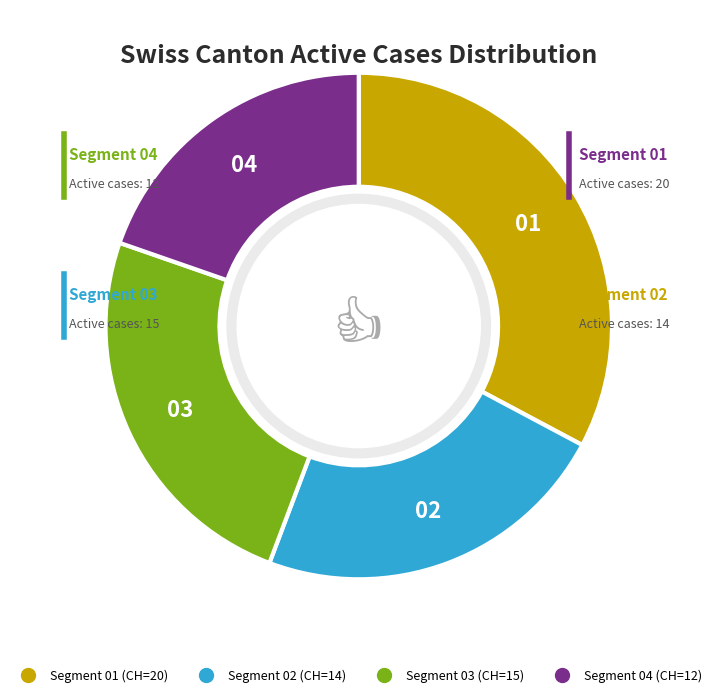

Is there any slice that represents more than half of the pie?

No